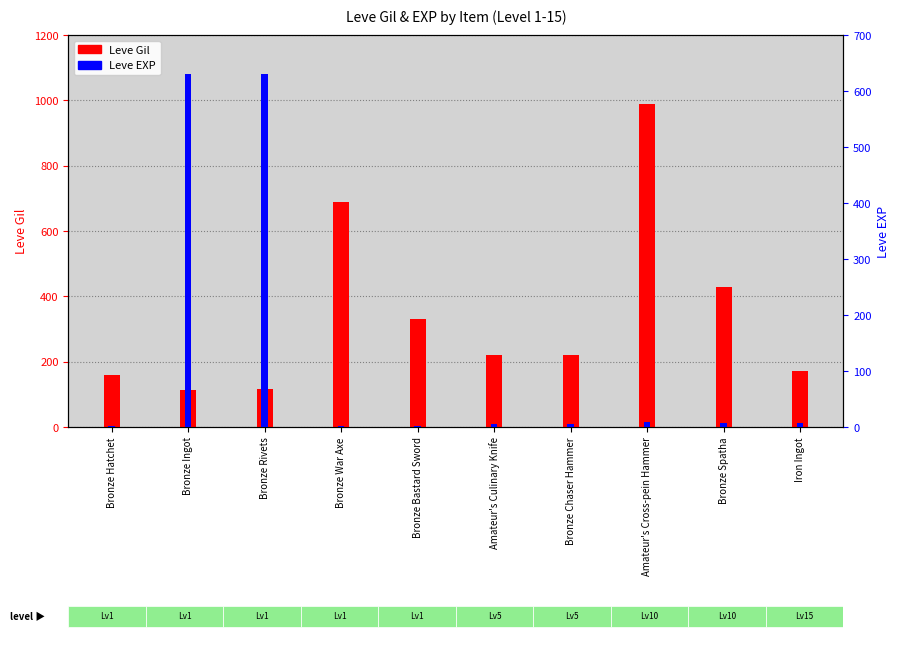

What is the minimum value shown in the chart?

1